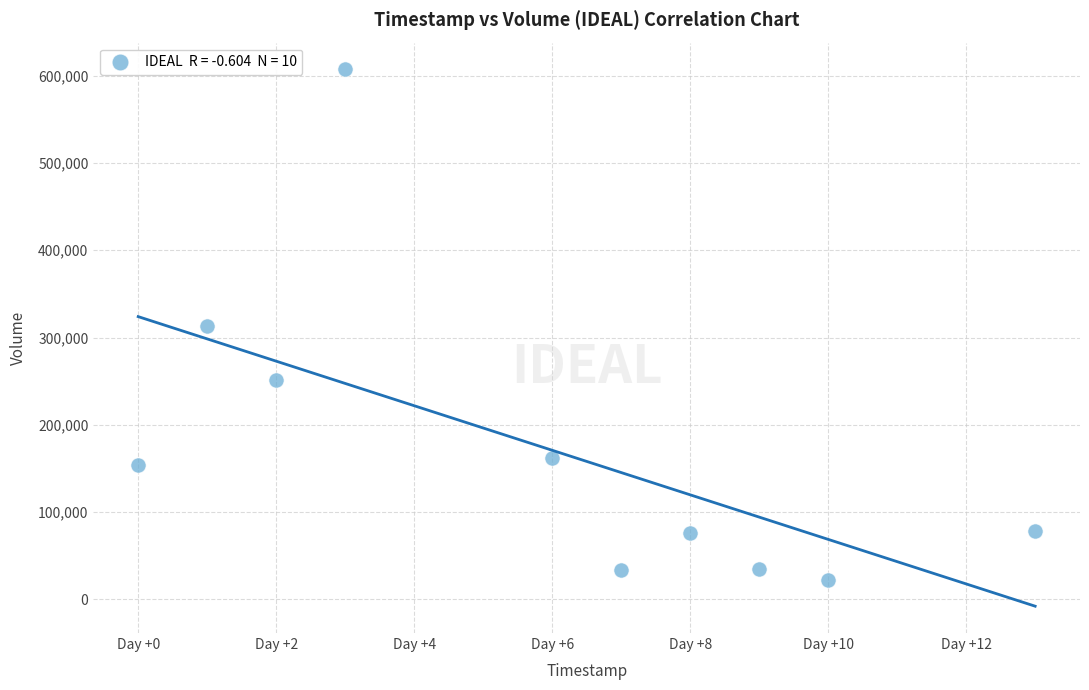

What is the range of X values (max minus min)?

13